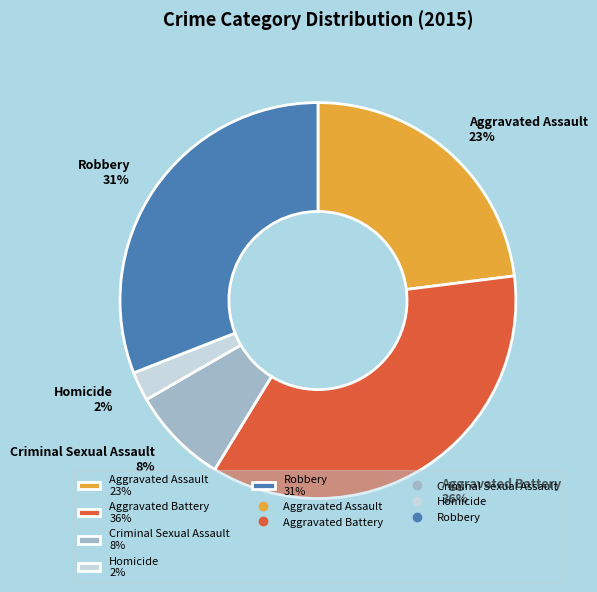

Between Criminal Sexual Assault 8% and Homicide 2%, which is larger?

Criminal Sexual Assault 8%